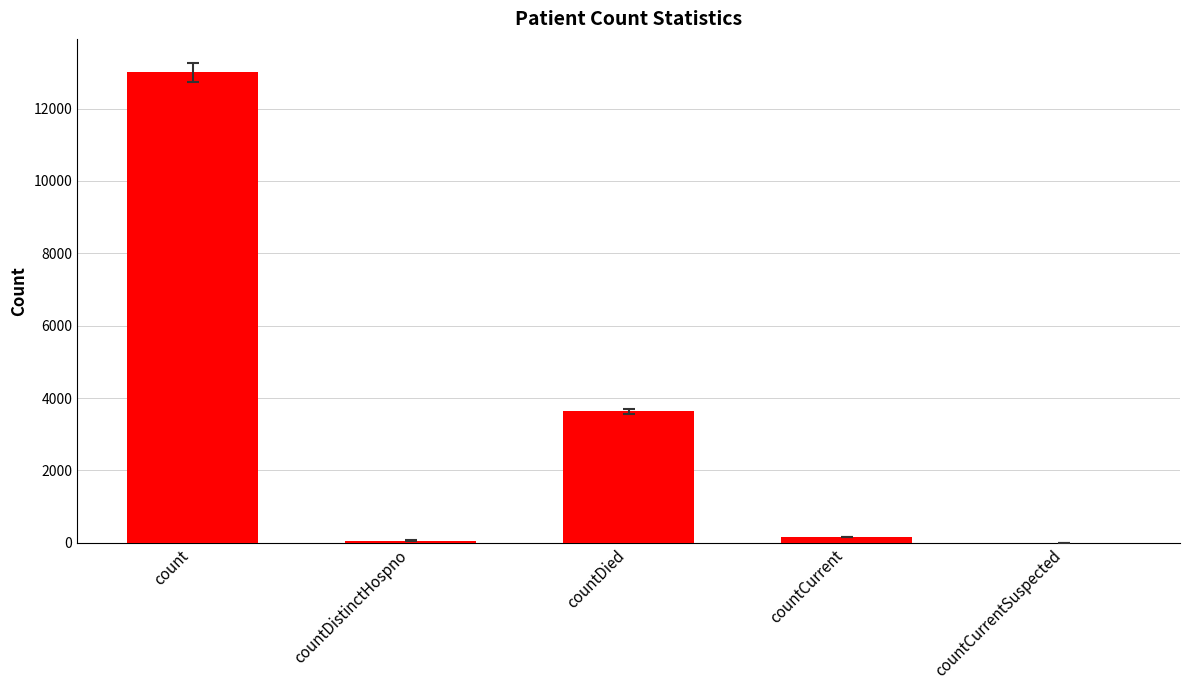

What is the sum of all values?

16853